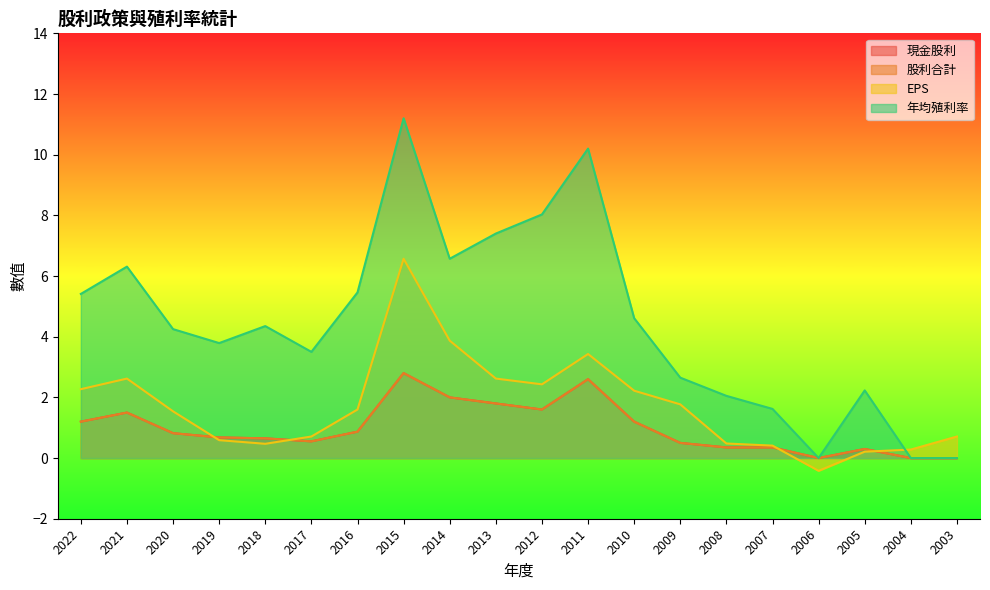

What is the value of the 現金股利 point at the 15th from the left?

0.3